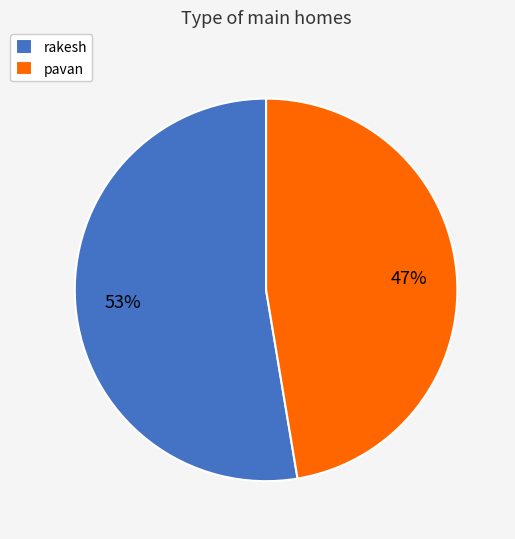

Which category accounts for the majority?

rakesh